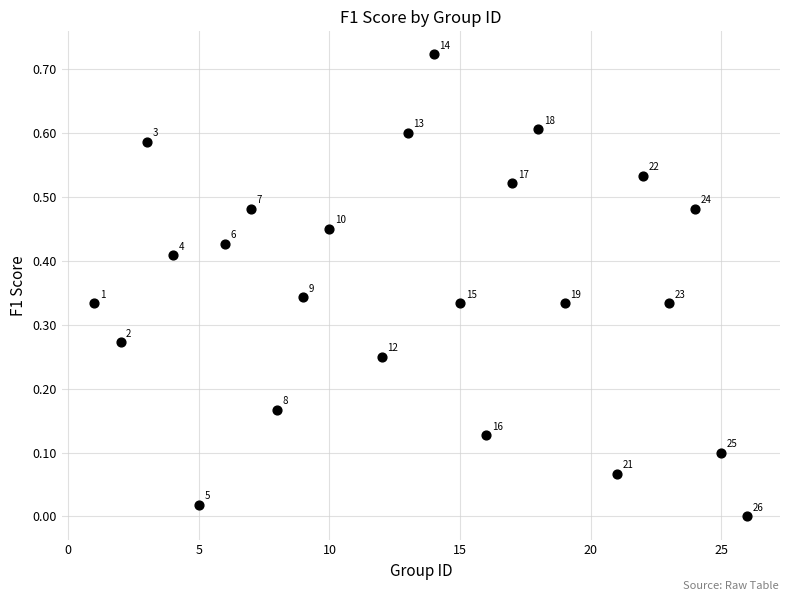

What is the range of X values (max minus min)?

25.0